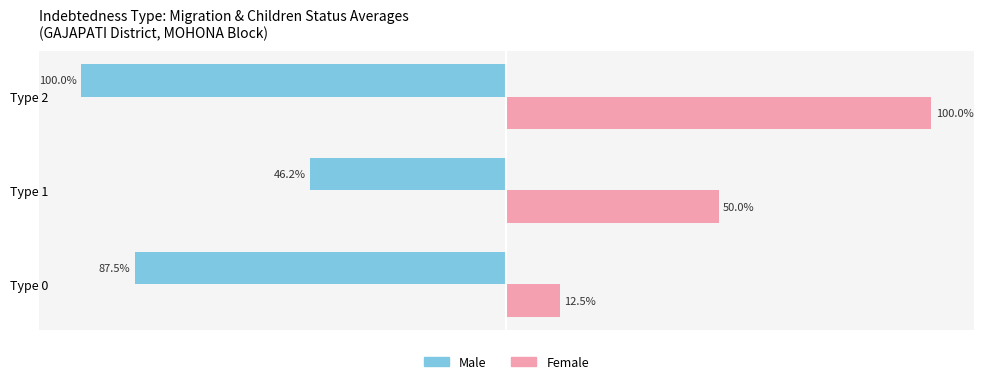

At which category is the sum across all series the highest?

Type 1